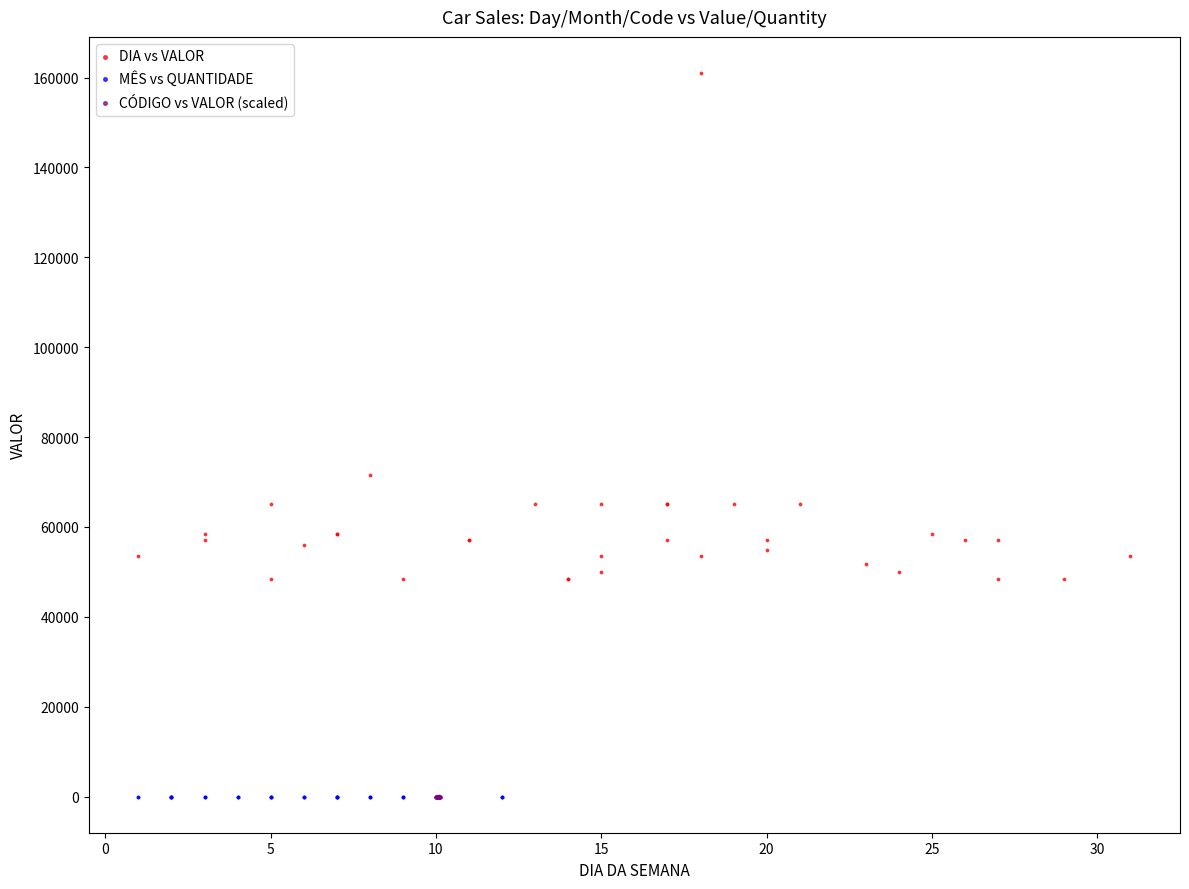

What are all the series names shown in the legend?

DIA vs VALOR, MÊS vs QUANTIDADE, CÓDIGO vs VALOR (scaled)